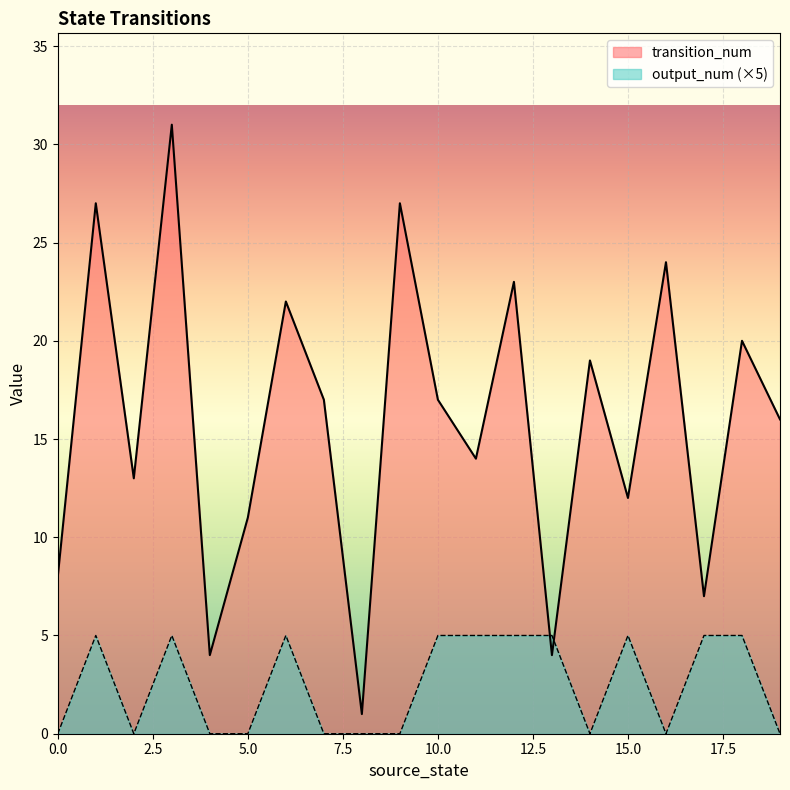

Which series has the widest spread of values?

transition_num